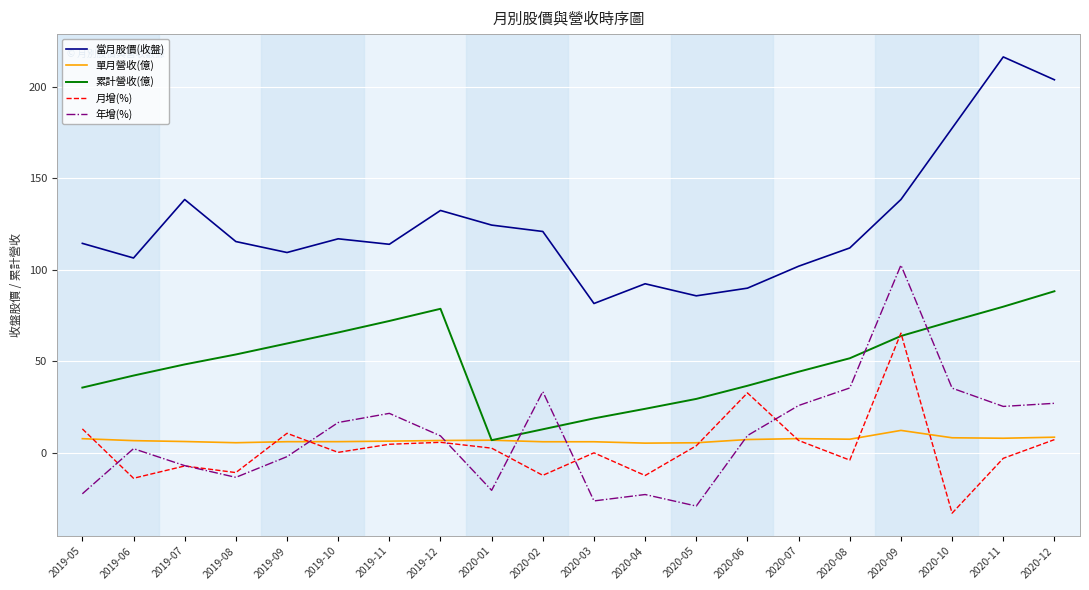

Is the value of 月增(%) at 2019-11 greater than the value of 當月股價(收盤) at 2019-06?

No